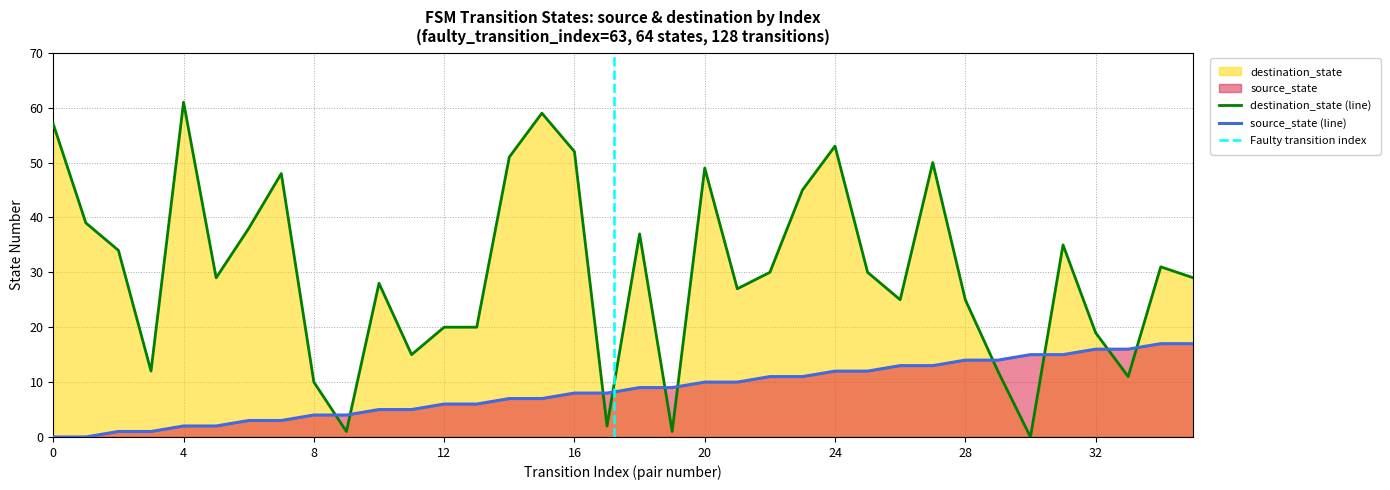

Reading right to left, list all the values displayed in this chart.

source_state: 35=17	34=17	33=16	32=16	31=15	30=15	29=14	28=14	27=13	26=13	25=12	24=12	23=11	22=11	21=10	20=10	19=9	18=9	17=8	16=8	15=7	14=7	13=6	12=6	11=5	10=5	9=4	8=4	7=3	6=3	5=2	4=2	3=1	2=1	1=0	0=0
destination_state: 35=29	34=31	33=11	32=19	31=35	30=0	29=12	28=25	27=50	26=25	25=30	24=53	23=45	22=30	21=27	20=49	19=1	18=37	17=2	16=52	15=59	14=51	13=20	12=20	11=15	10=28	9=1	8=10	7=48	6=38	5=29	4=61	3=12	2=34	1=39	0=57